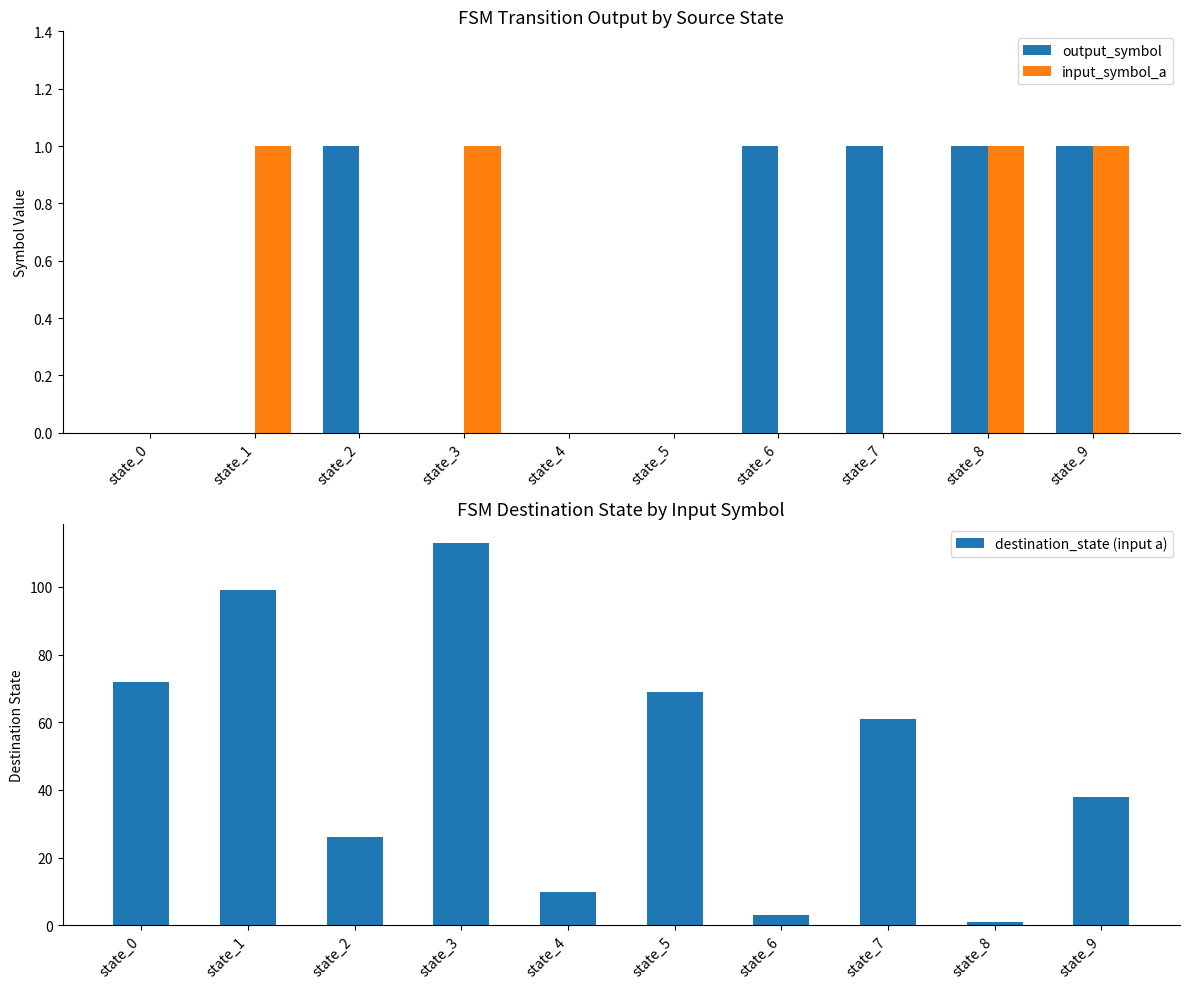

Which series has the widest spread of values?

destination_state (input a)